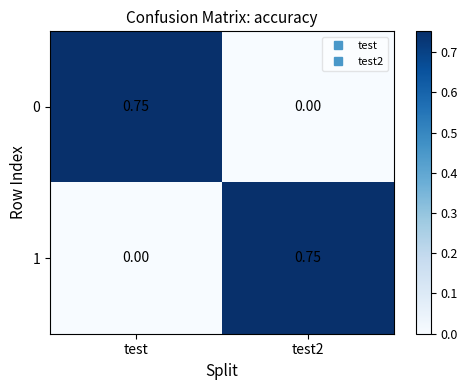

At which label is 1 closest to 0?

test